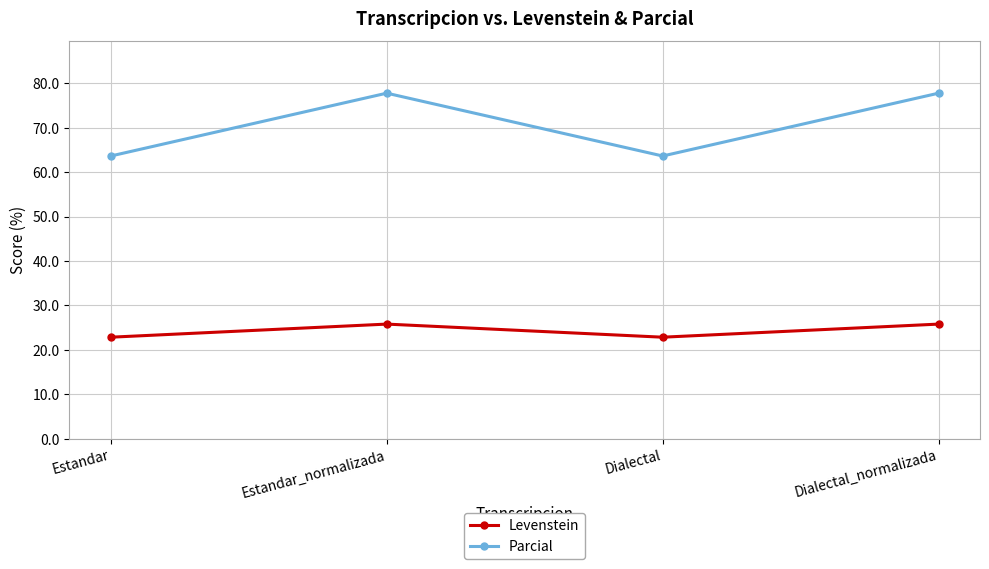

Which series has the widest spread of values?

Parcial